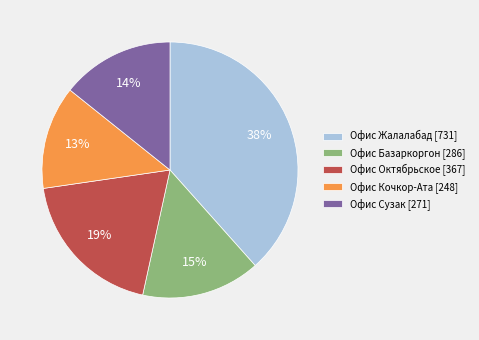

To the nearest percent, what percentage of the pie is Офис Базаркоргон [286]?

15%